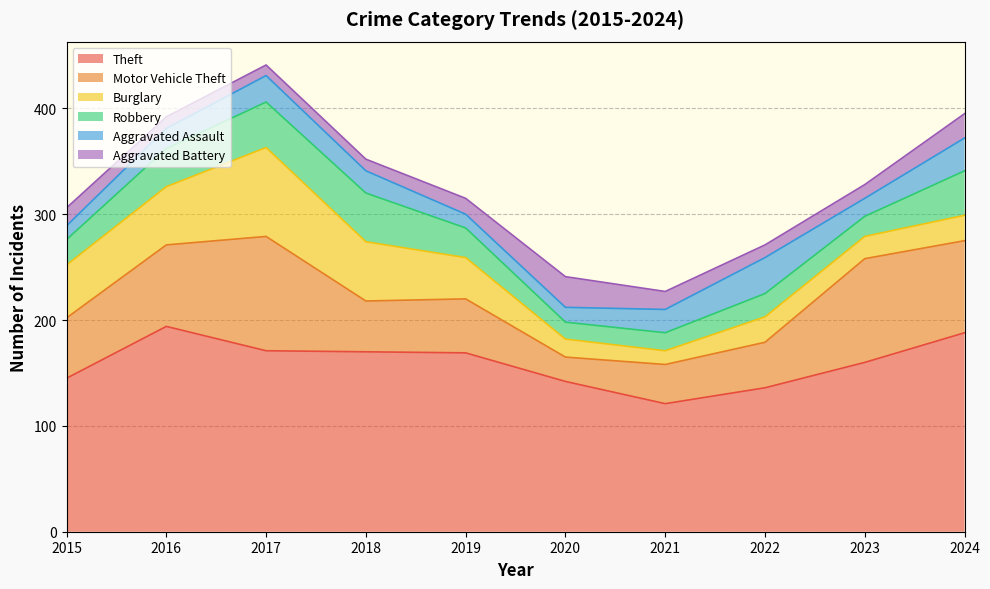

True or false: Robbery has a value of 67 at 2017.

False